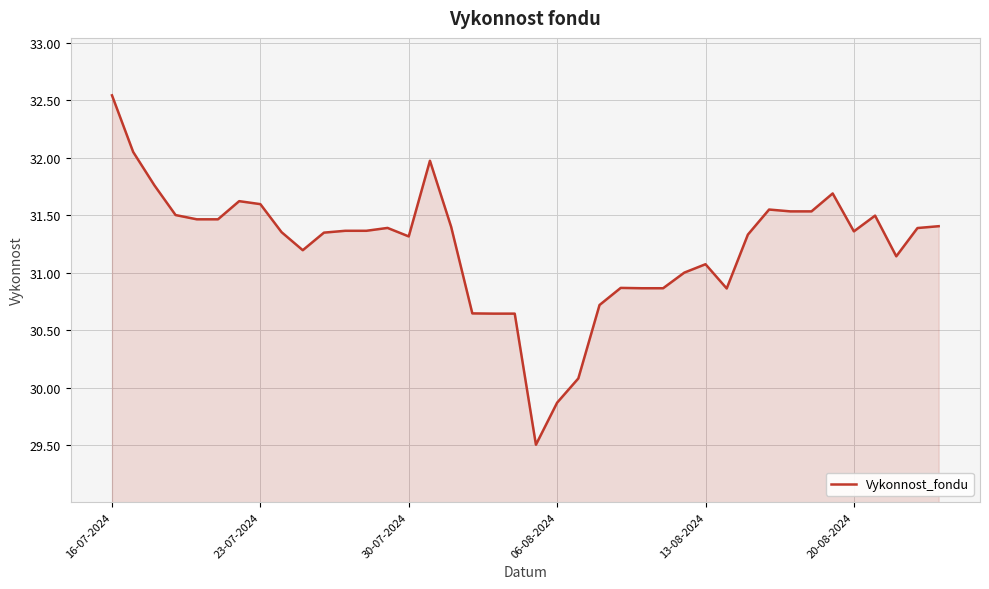

What is the difference between the maximum and minimum values?

3.0